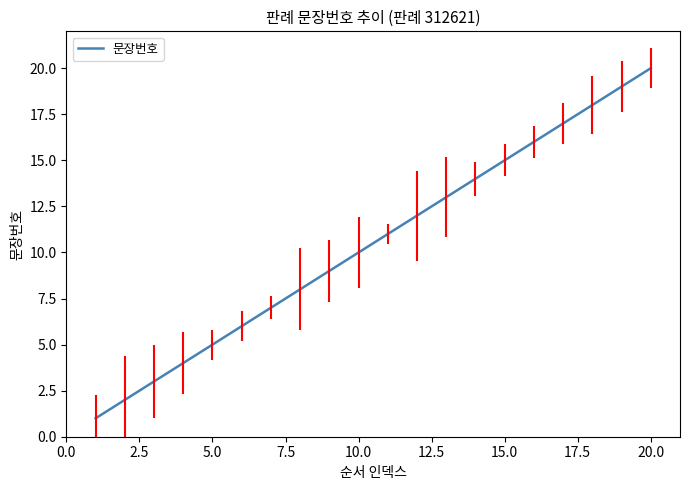

What is the smallest value displayed?

1